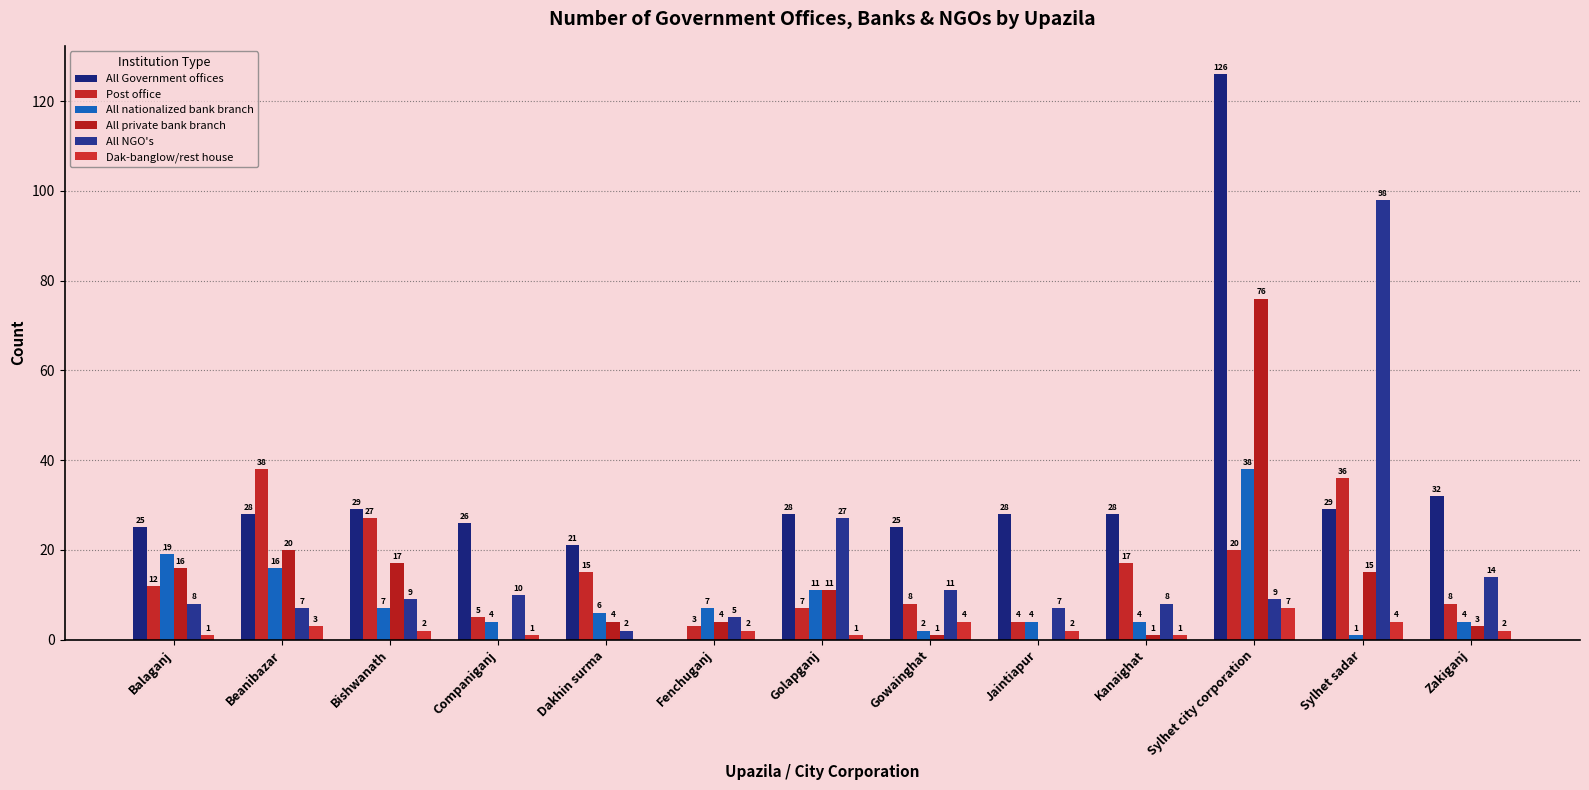

What are all the series names shown in the legend?

All Government offices, Post office, All nationalized bank branch, All private bank branch, All NGO's, Dak-banglow/rest house